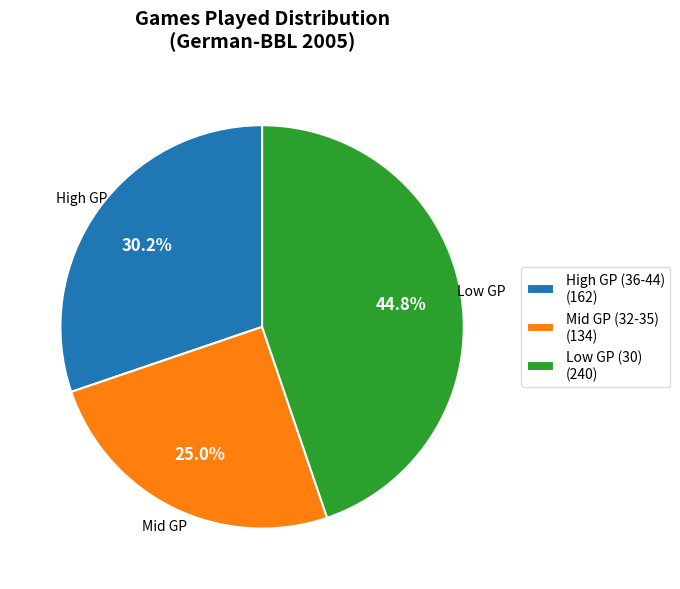

What is the total percentage of High GP (36-44) (162) and Low GP (30) (240)?

75.0%